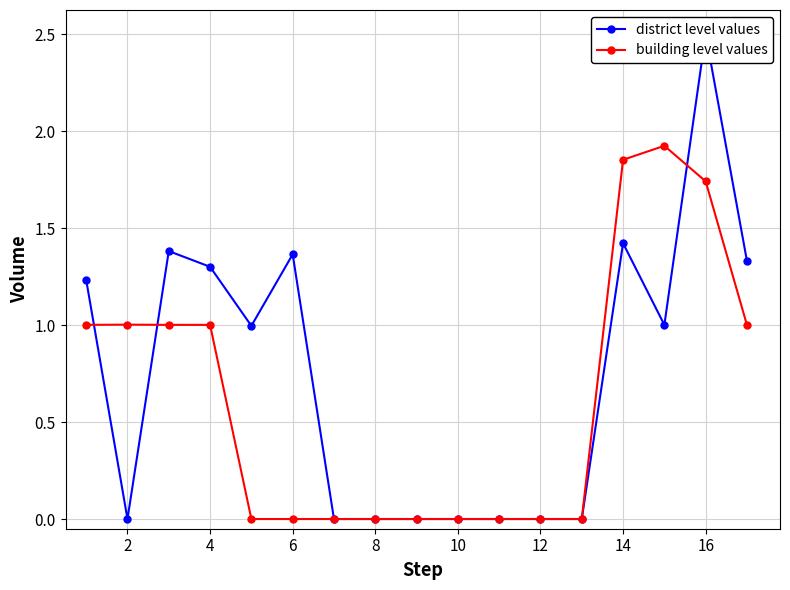

How many series are shown in this chart?

2